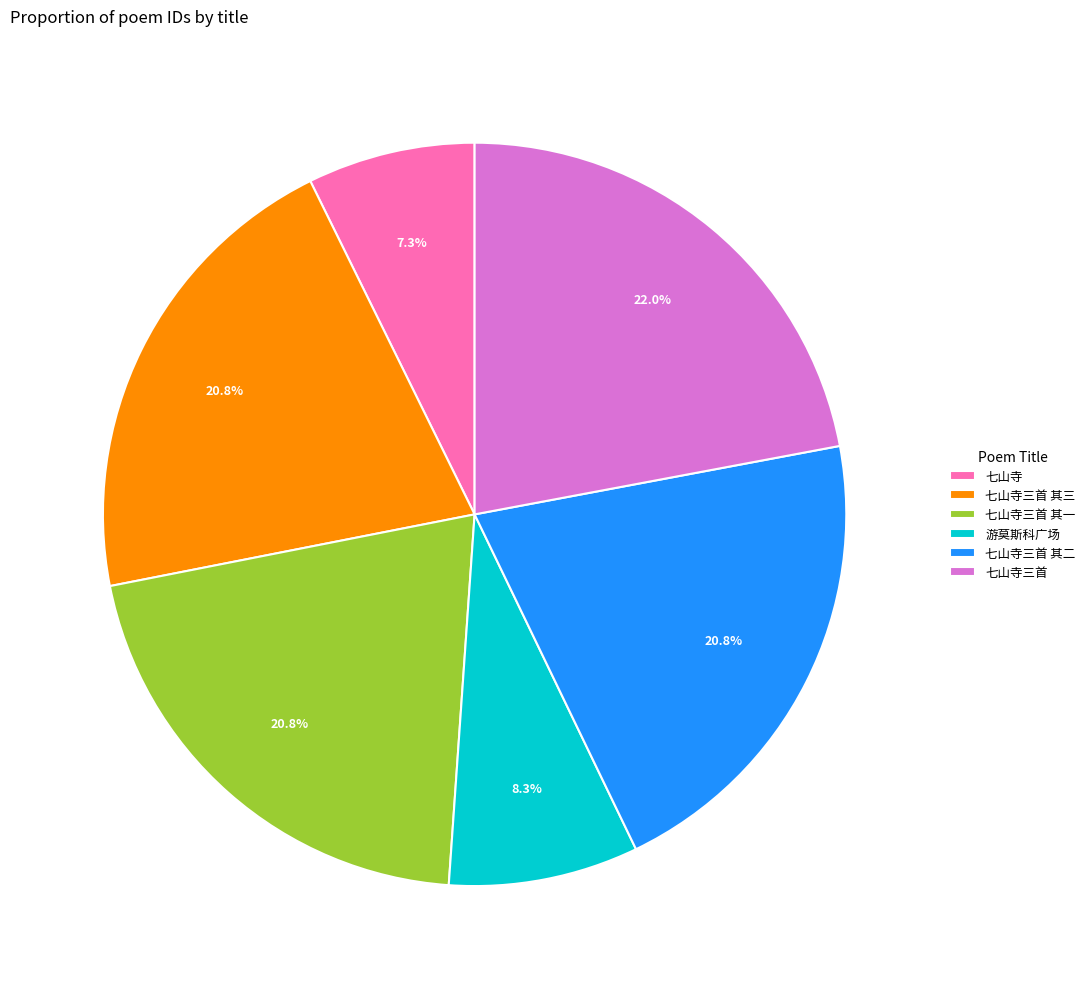

Between 七山寺三首 and 七山寺三首 其三, which is larger?

七山寺三首